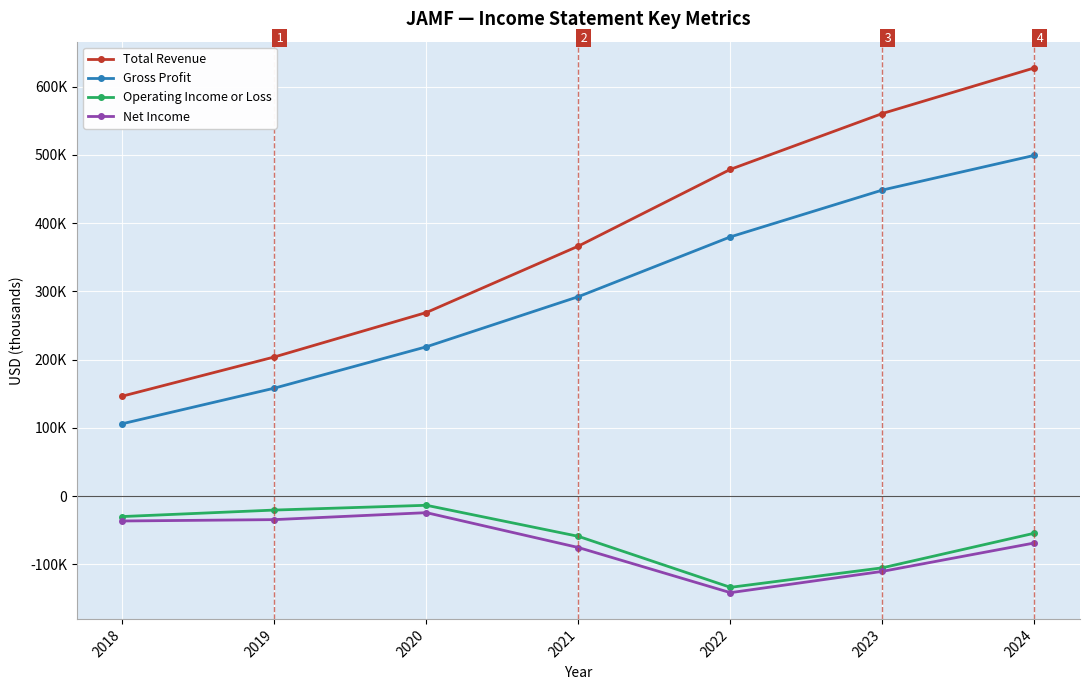

Is the value of Operating Income or Loss at 2024 greater than the value of Net Income at 2018?

No